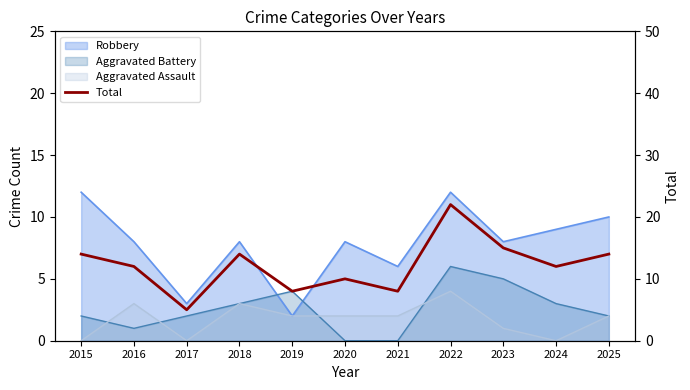

What is the value of the 8th point from the left?

22